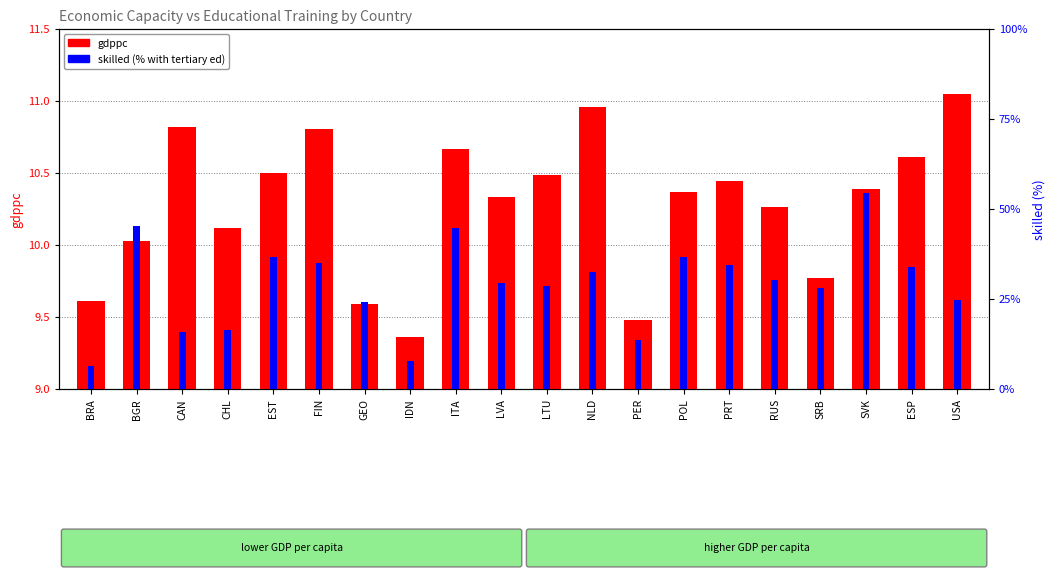

What is the maximum value for skilled?

54.4